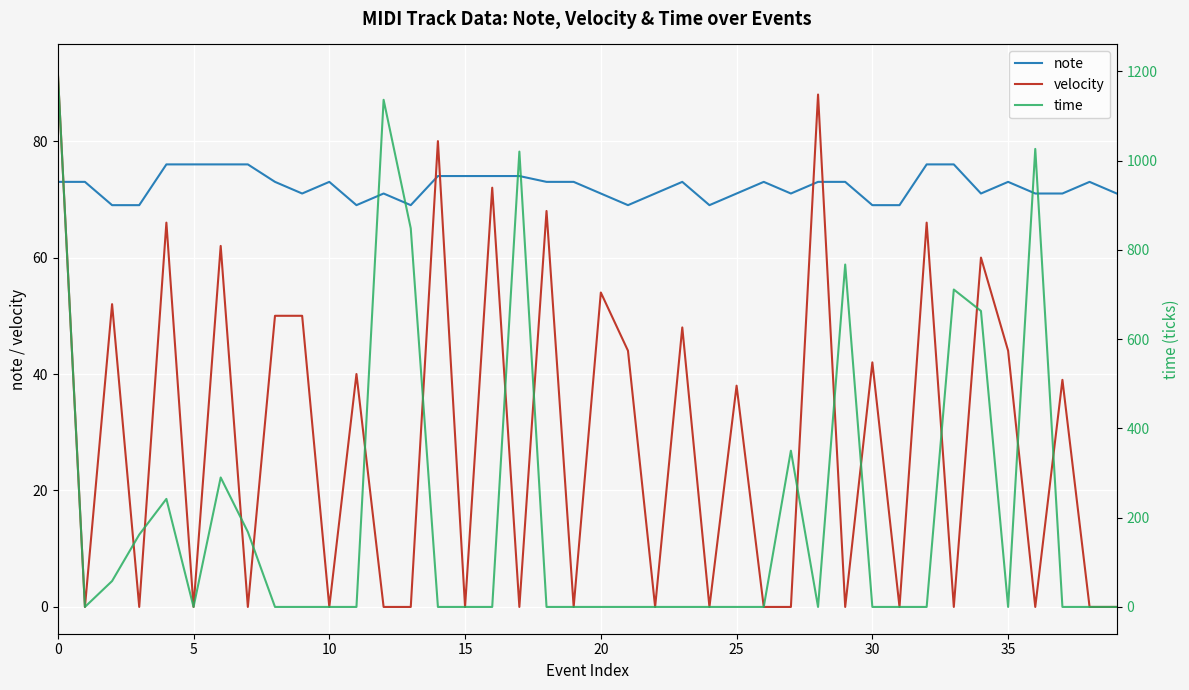

How many intersections are there between time and velocity?

12